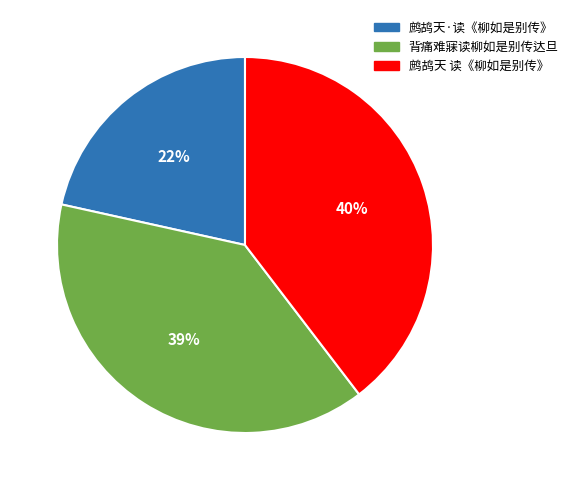

The 鹧鸪天 读《柳如是别传》 slice represents 40% of the pie. True or false?

True